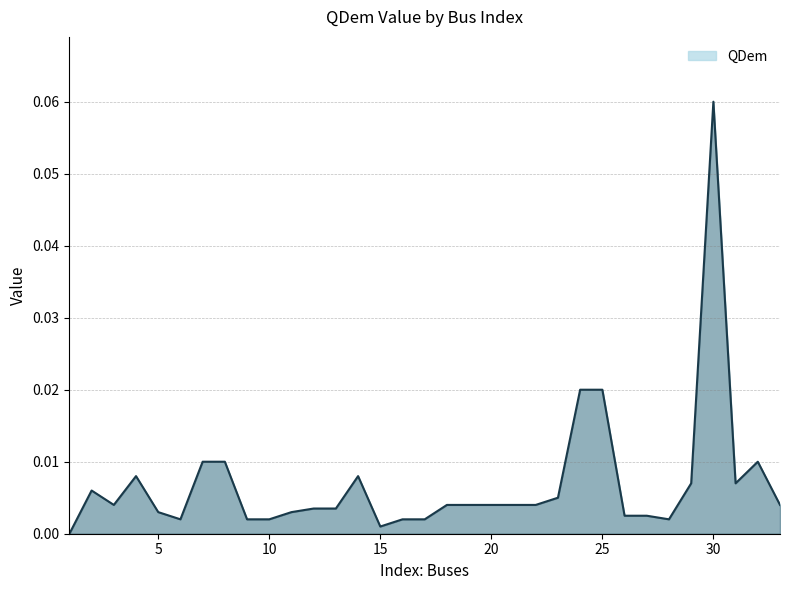

List the labels in order of value, largest first.

30, 24, 25, 7, 8, 32, 4, 14, 29, 31, 2, 23, 3, 18, 19, 20, 21, 22, 33, 12, 13, 5, 11, 26, 27, 6, 9, 10, 16, 17, 28, 15, 1